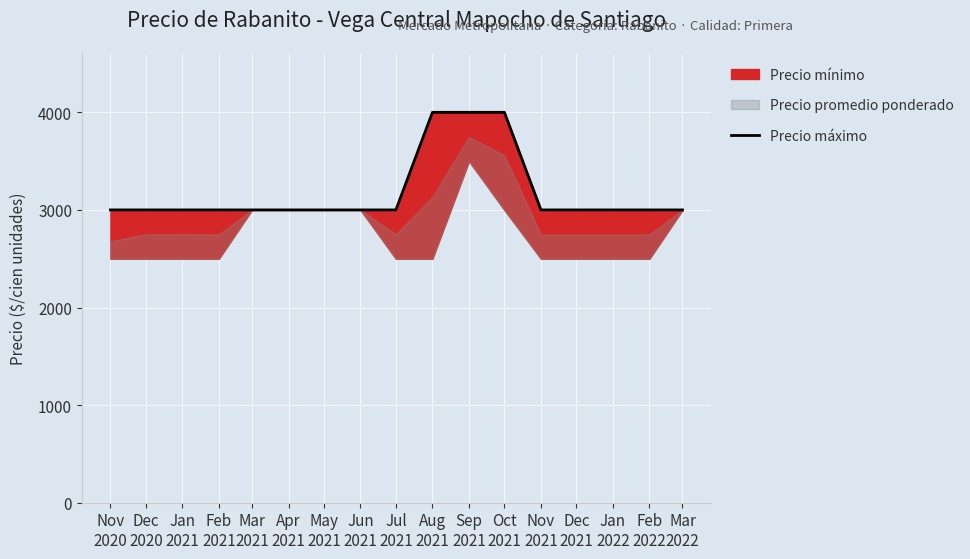

What is the label of the 14th point from the left?

Dec
2021